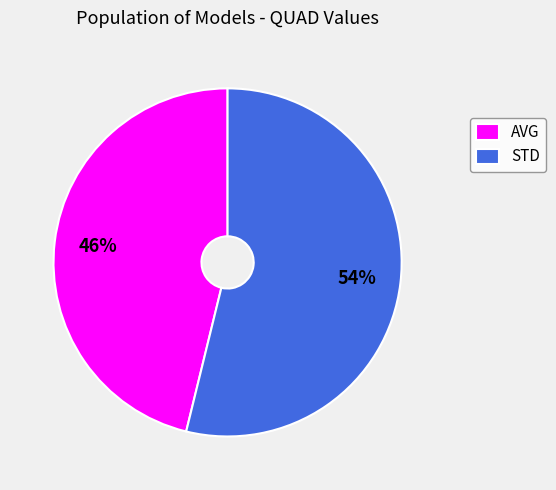

To the nearest percent, what is the difference between the largest and smallest slice percentages?

8%